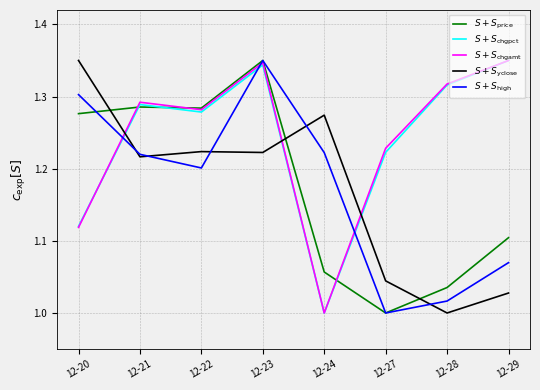

At which label is $S + S_{\rm high}$ closest to 1?

12-27